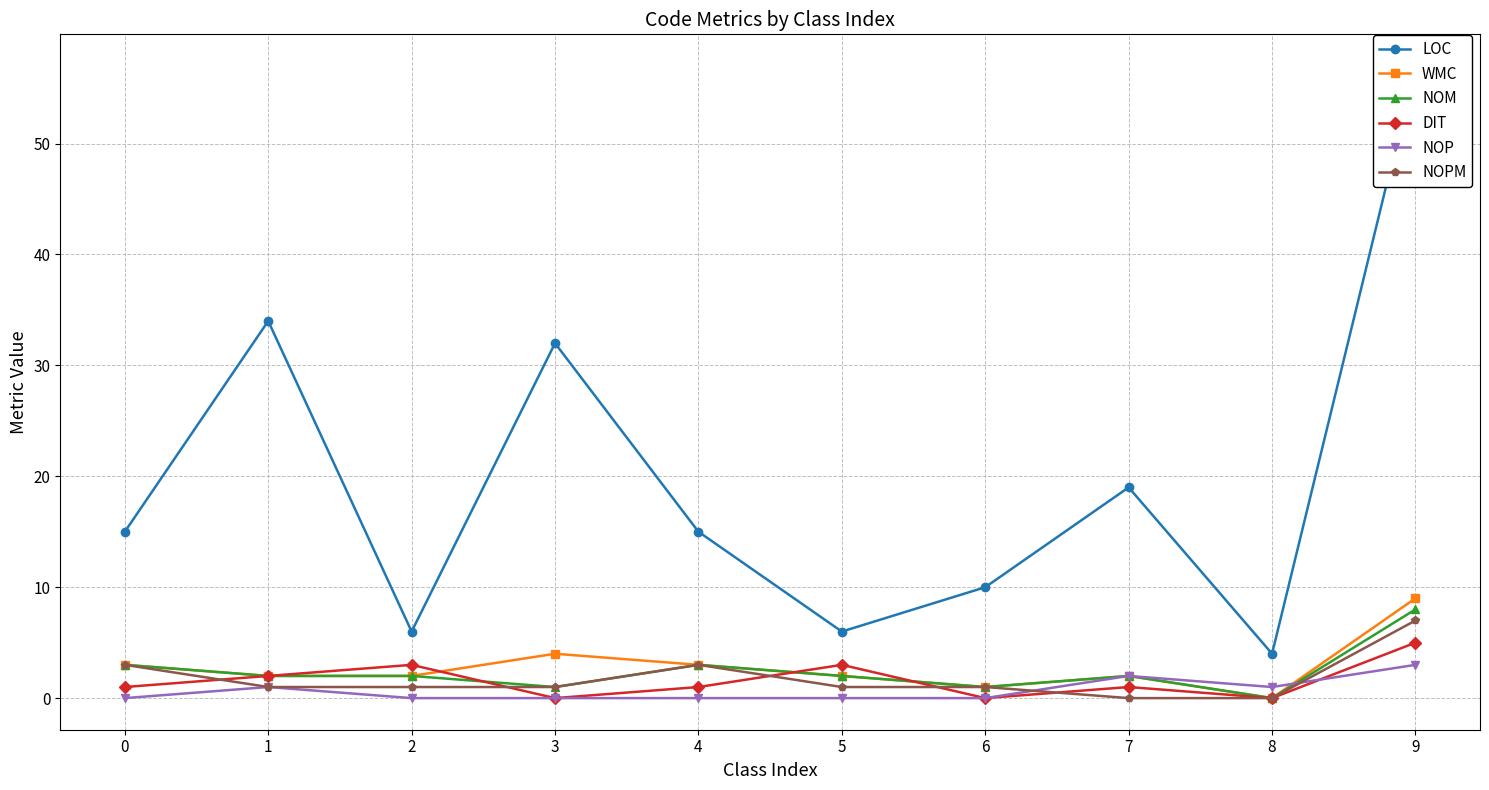

How many distinct data groups are displayed?

6